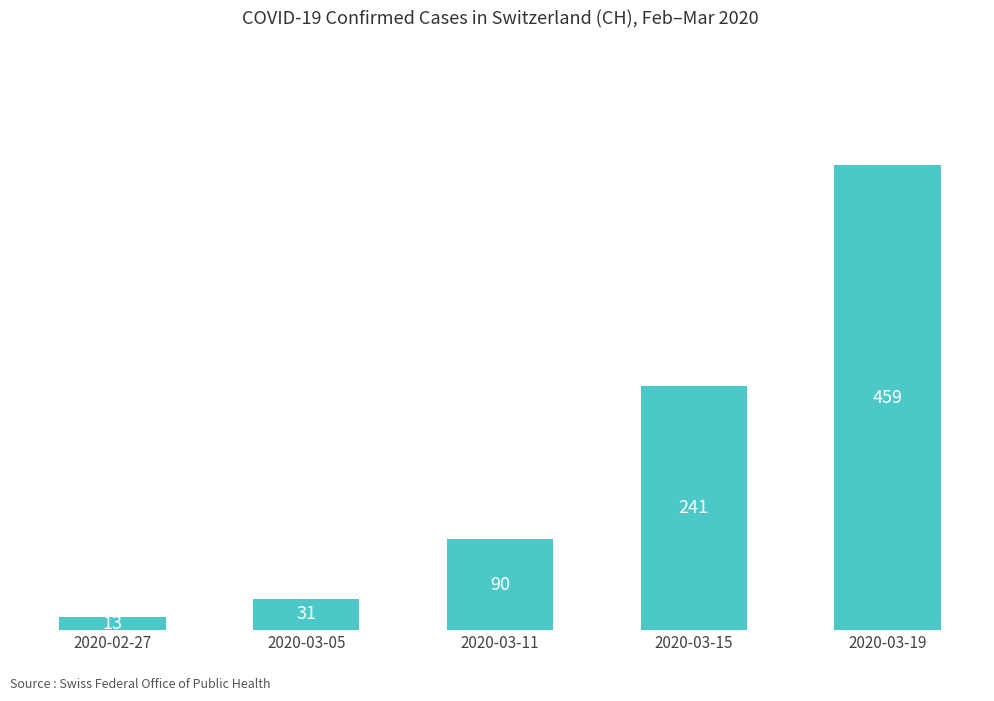

What is the sum of the values at 2020-02-27 and 2020-03-11?

103